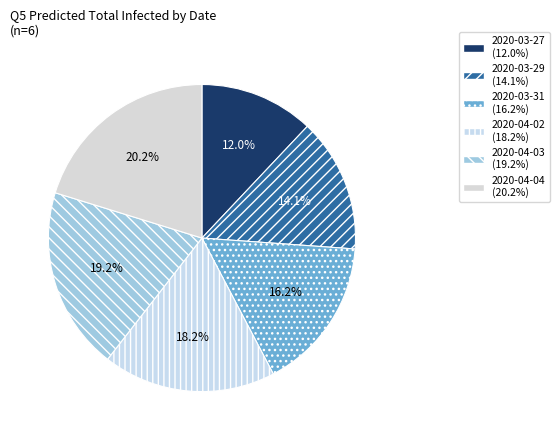

How many segments does this pie chart have?

6